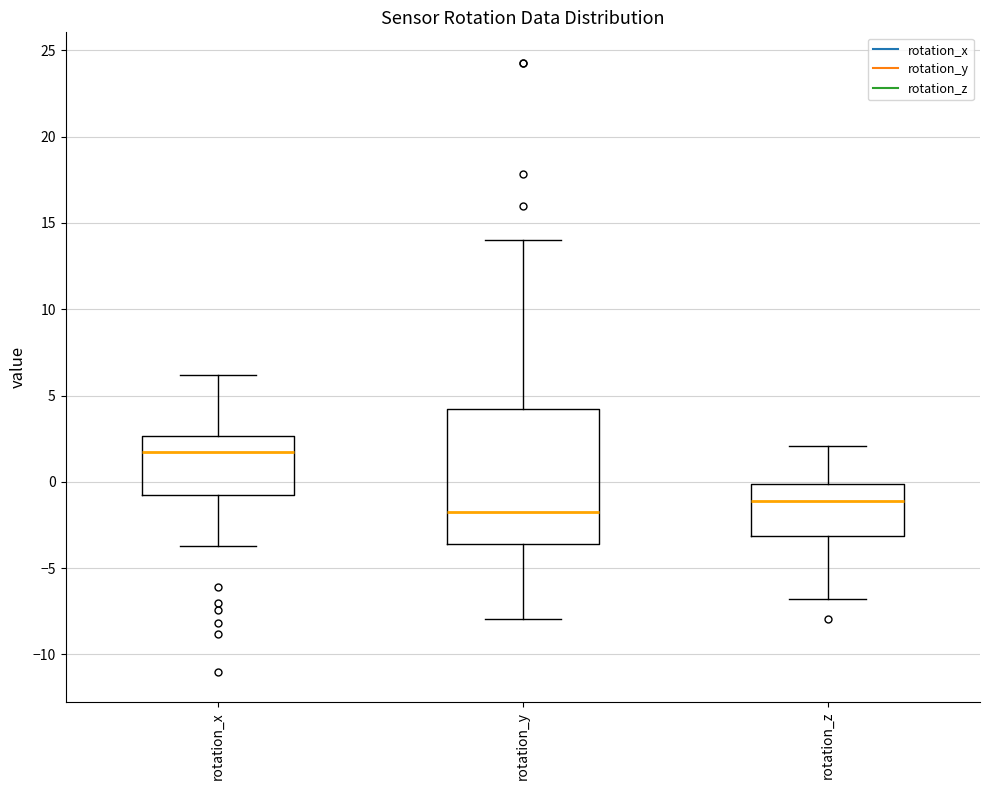

Reading left to right, transcribe this box plot: for each box, give where its median line is, the range the box spans, and where its two whiskers end, as read against the y-axis. The values are not printed on the chart, so give them approximately, as read against the axis.

rotation_x: median 1.5, box -1.0 to 2.5, whiskers -3.5 to 6.0
rotation_y: median -2.0, box -3.5 to 4.0, whiskers -8.0 to 14.0
rotation_z: median -1.0, box -3.0 to 0.0, whiskers -7.0 to 2.0